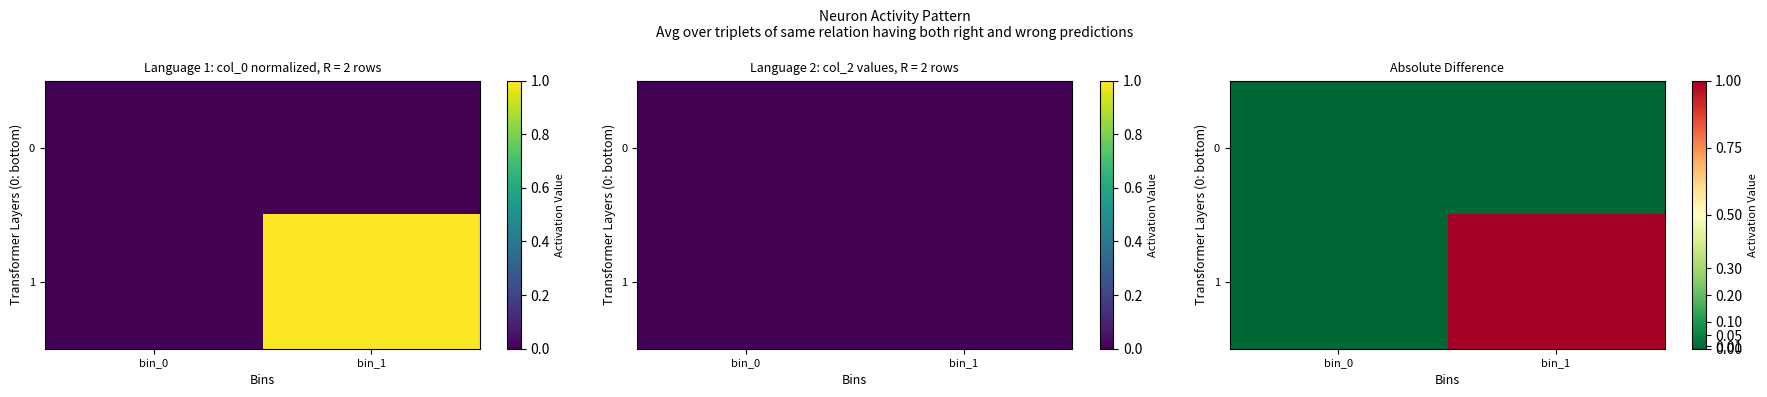

At which category is the sum across all series the highest?

bin_1